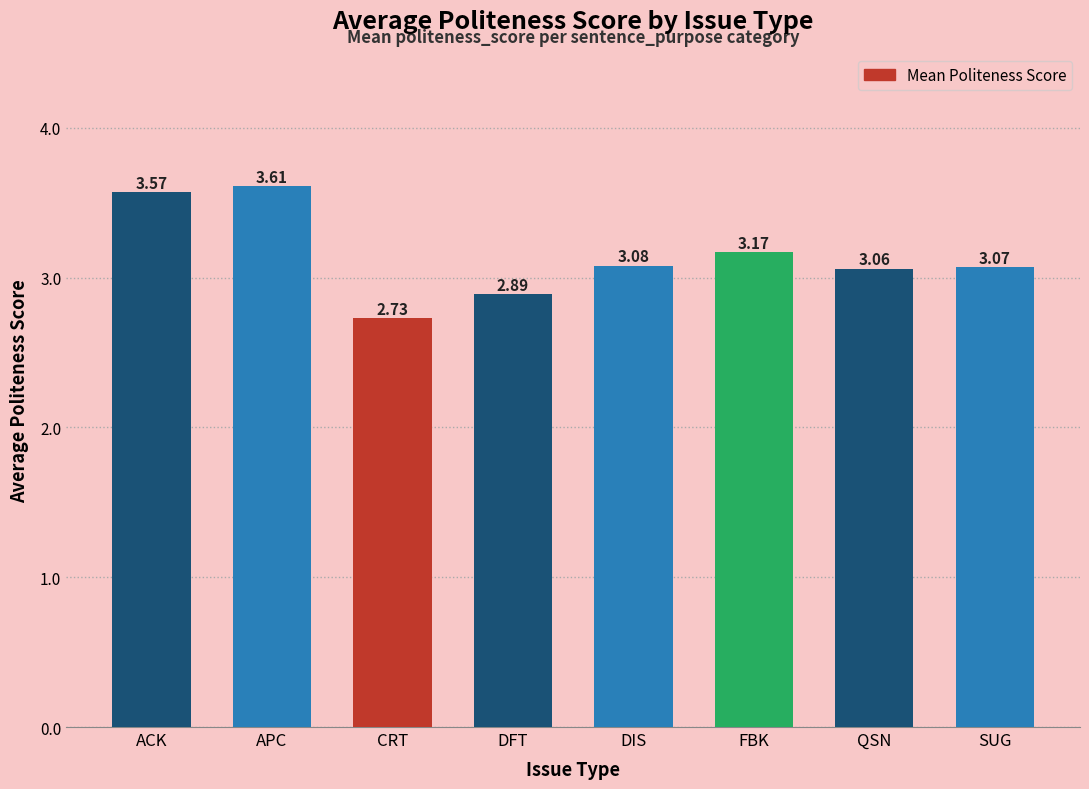

Which category has the lowest value across all series?

CRT